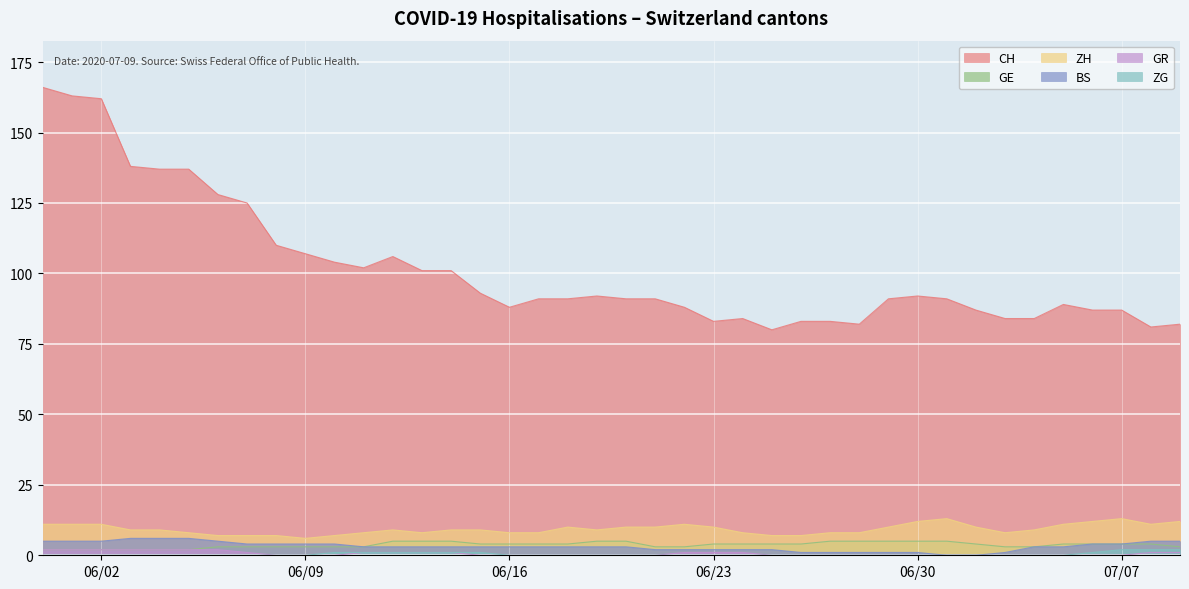

Reading left to right, extract all data points from this chart.

CH: 166	163	162	138	137	137	128	125	110	107	104	102	106	101	101	93	88	91	91	92	91	91	88	83	84	80	83	83	82	91	92	91	87	84	84	89	87	87	81	82
GE: 2	2	2	2	2	2	3	3	3	3	3	3	5	5	5	4	4	4	4	5	5	3	3	4	4	4	4	5	5	5	5	5	4	3	3	4	4	4	4	3
ZH: 11	11	11	9	9	8	7	7	7	6	7	8	9	8	9	9	8	8	10	9	10	10	11	10	8	7	7	8	8	10	12	13	10	8	9	11	12	13	11	12
BS: 5	5	5	6	6	6	5	4	4	4	4	3	3	3	3	3	3	3	3	3	3	2	2	2	2	2	1	1	1	1	1	0	0	1	3	3	4	4	5	5
GR: 2	2	2	2	2	2	2	1	0	0	0	1	1	1	1	0	0	0	0	0	0	0	1	1	1	0	0	0	0	0	0	0	0	0	0	0	0	0	1	1
ZG: 0	0	0	0	0	0	0	0	0	0	1	1	1	1	1	1	0	0	0	0	0	0	0	0	0	0	0	0	0	0	0	0	0	0	0	0	1	2	2	2